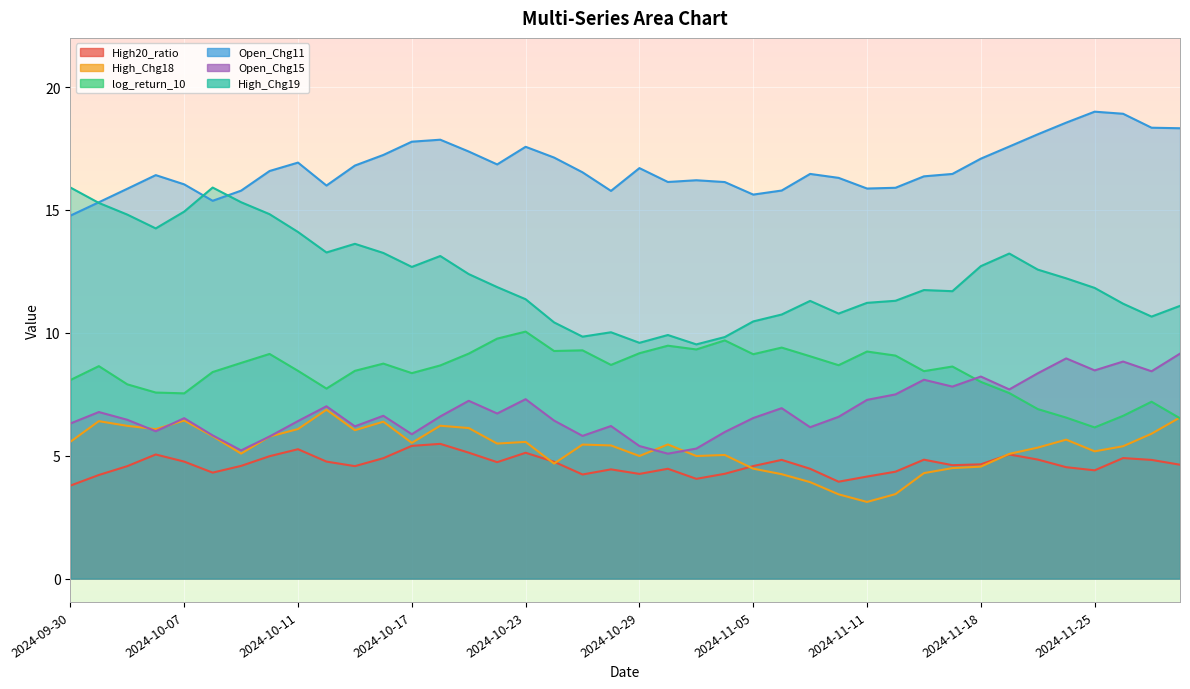

True or false: log_return_10 has a value of 8.4 at 2024-11-13.

True